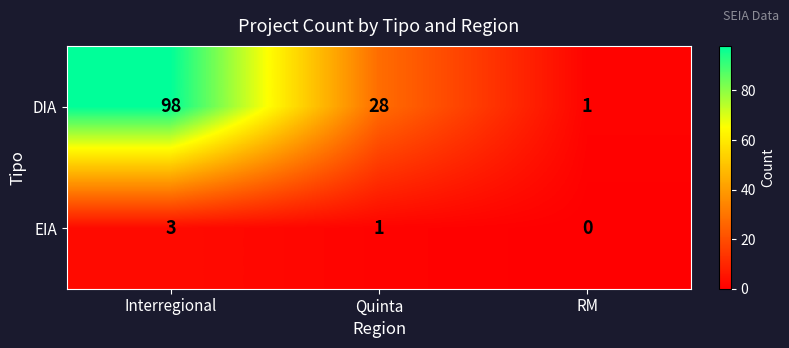

At which label does DIA first exceed 28?

Interregional